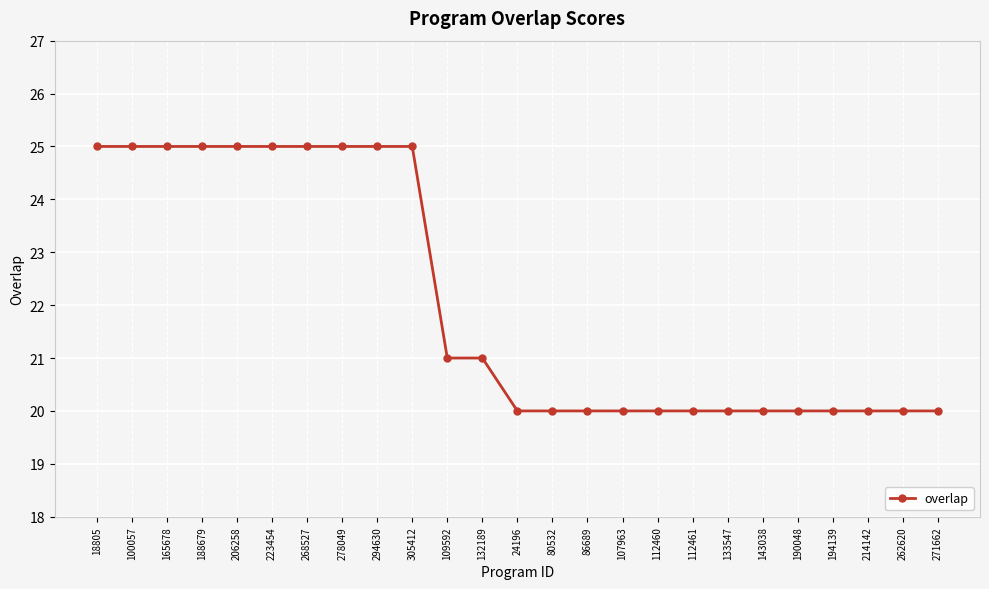

Reading left to right, extract all data points from this chart.

18805=25	100057=25	165678=25	188679=25	206258=25	223454=25	268527=25	278049=25	294630=25	305412=25	109592=21	132189=21	24196=20	80532=20	86689=20	107963=20	112460=20	112461=20	133547=20	143038=20	190048=20	194139=20	214142=20	262620=20	271662=20